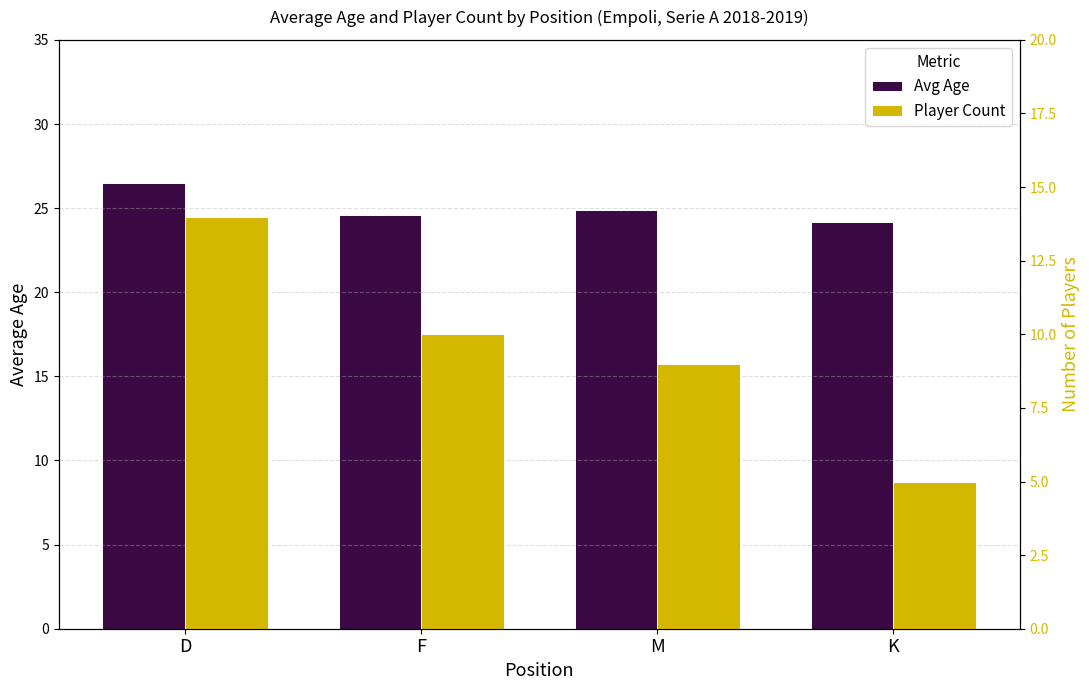

List the labels in order of Avg Age value, largest first.

D, M, F, K